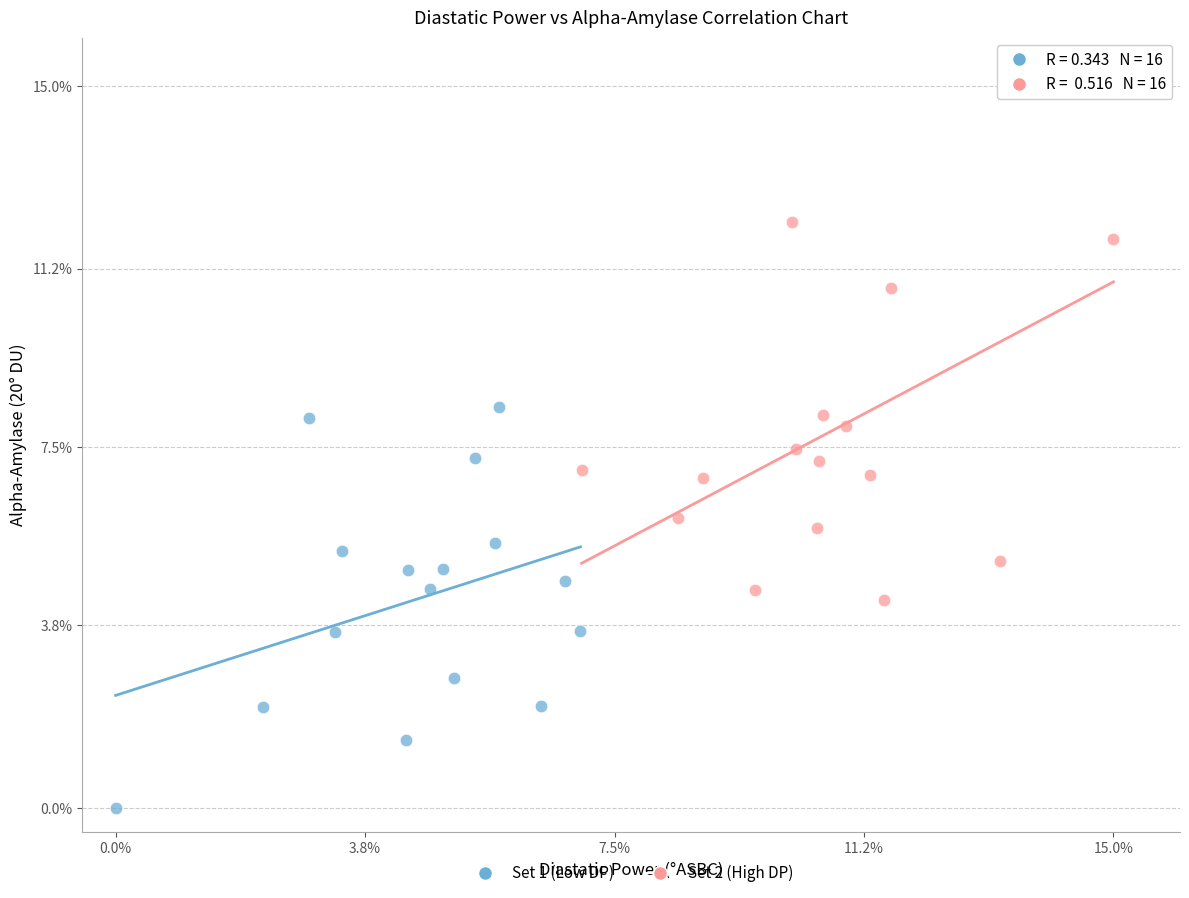

Which series has the widest spread of Y values?

Set 2 (High DP)